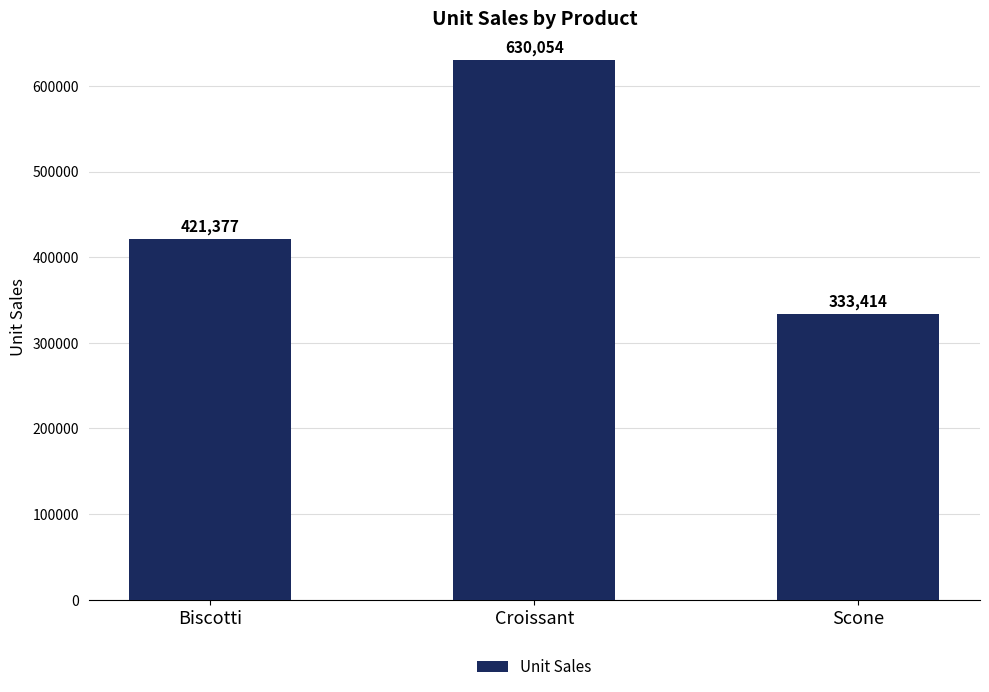

Which category has the highest value across all series?

Croissant